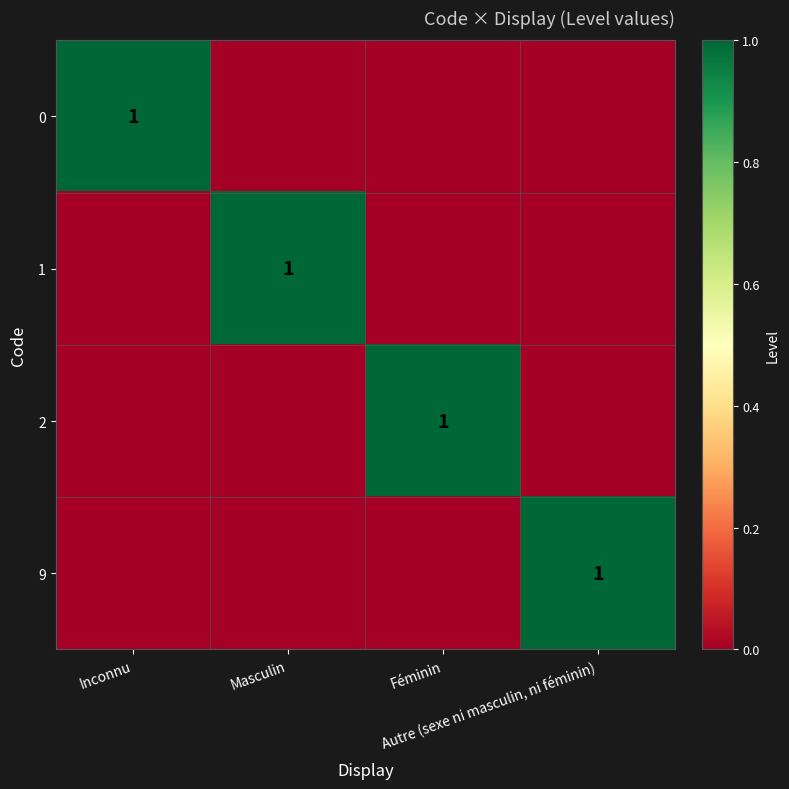

What is the difference between the 0 values at Inconnu and Féminin?

1